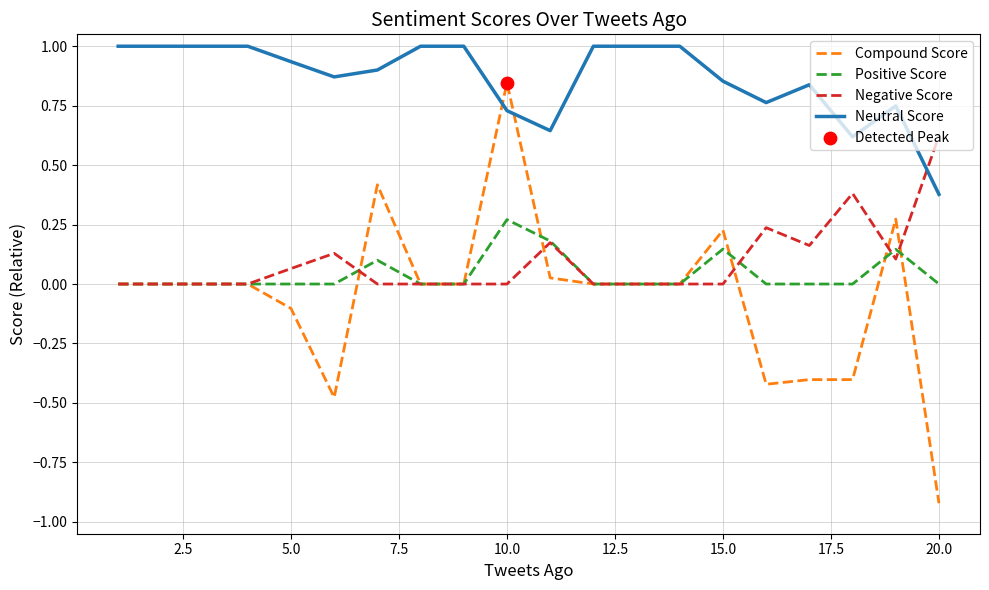

Which series has the largest total across all categories?

Neutral Score